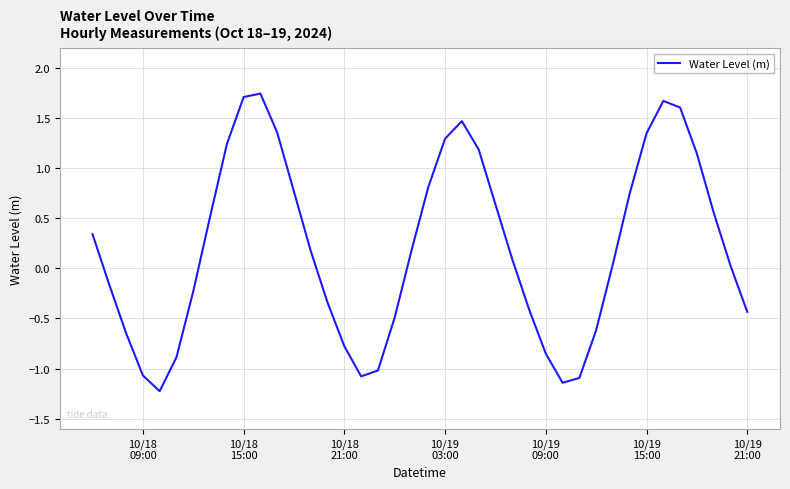

What is the difference between the maximum and minimum values?

3.0